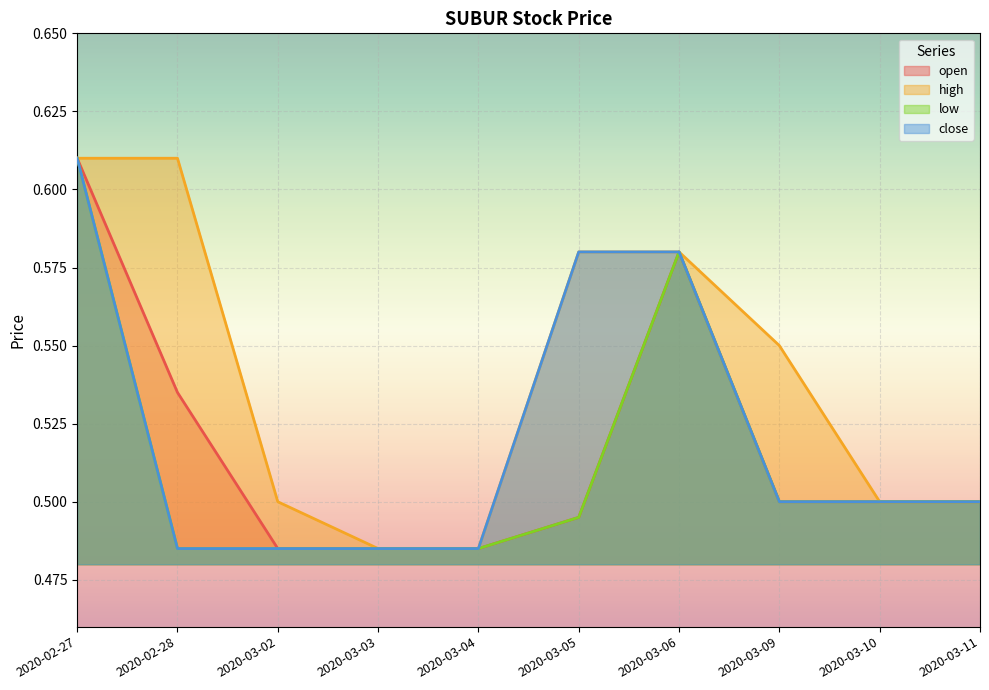

In open, how many points are higher than both neighbors (excluding endpoints)?

1